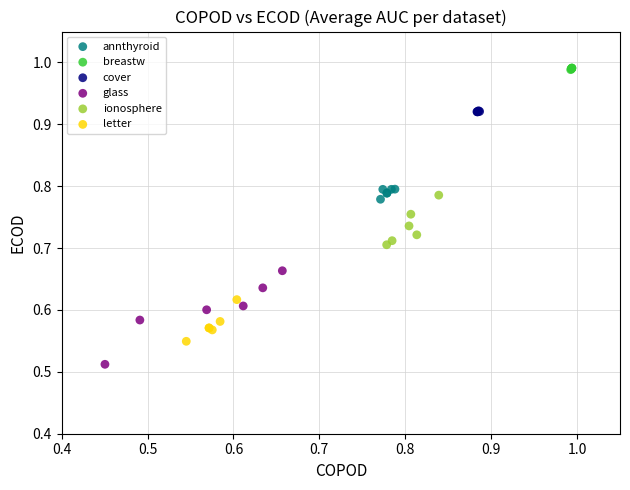

Which series has the widest spread of Y values?

glass